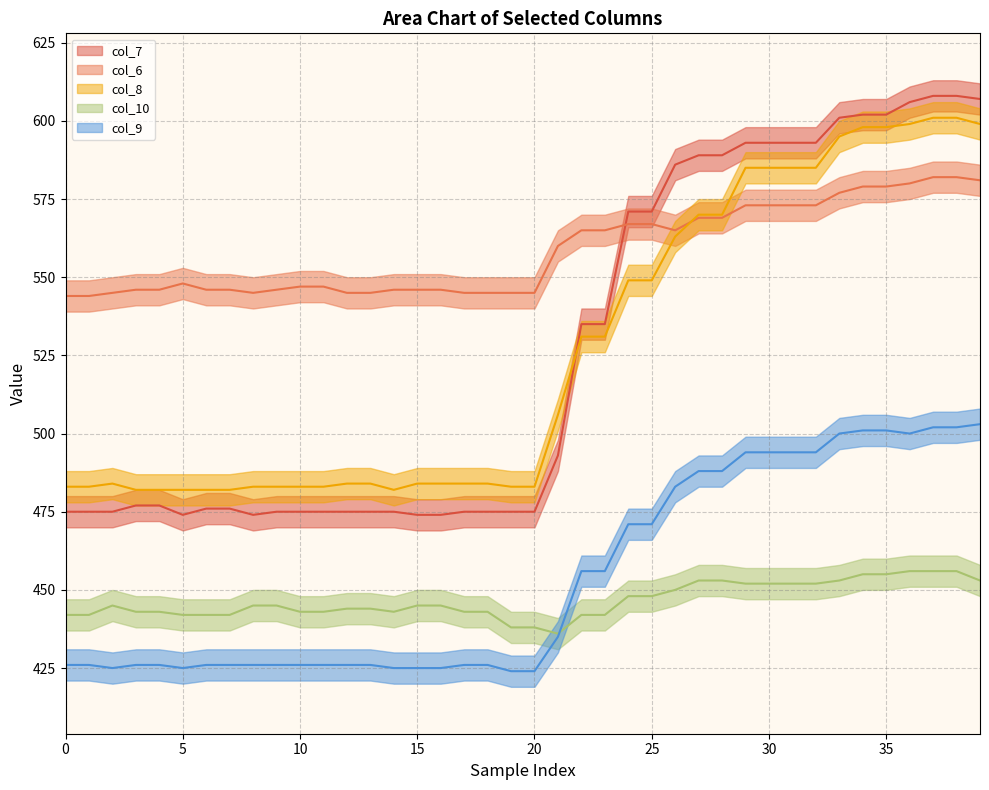

What is the average value of the col_10 series?

447